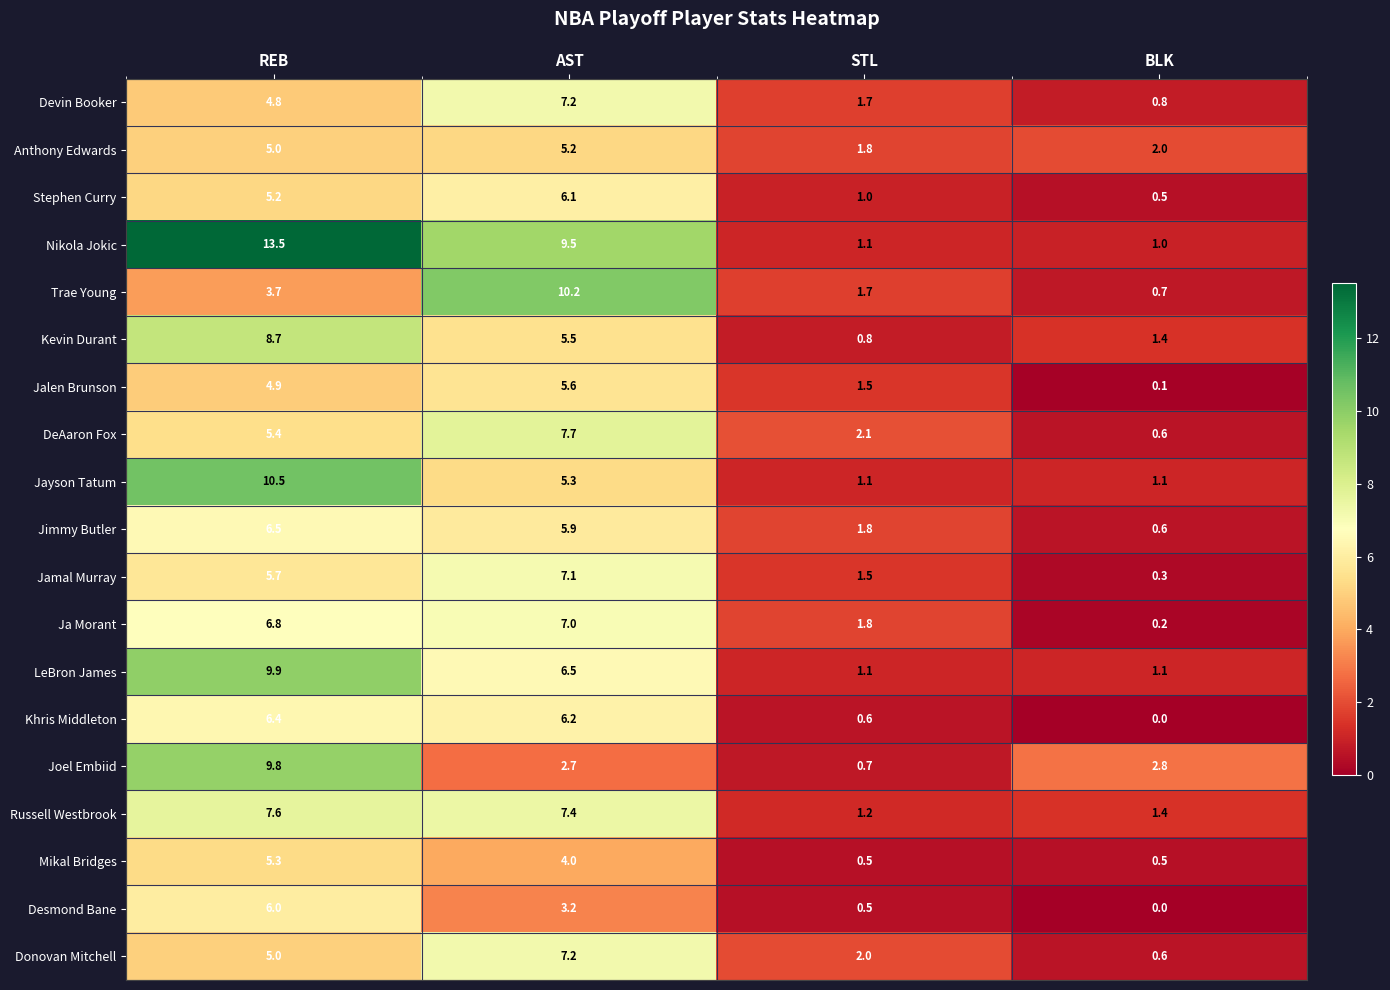

Which series has the largest total across all categories?

Nikola Jokic